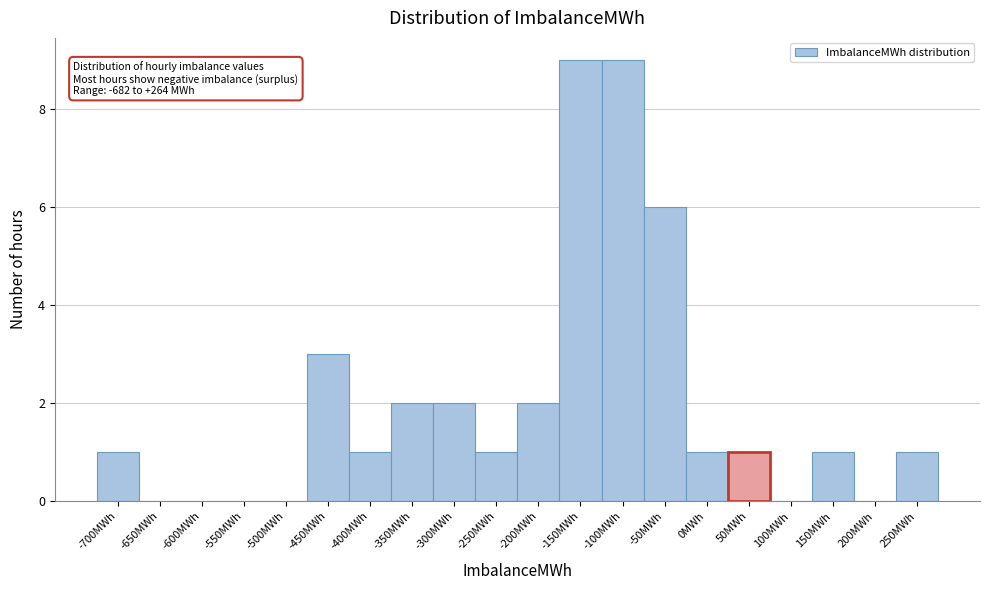

Reading right to left, what are all the values shown in this chart?

250MWh=1	200MWh=0	150MWh=1	100MWh=0	50MWh=1	0MWh=1	-50MWh=6	-100MWh=9	-150MWh=9	-200MWh=2	-250MWh=1	-300MWh=2	-350MWh=2	-400MWh=1	-450MWh=3	-500MWh=0	-550MWh=0	-600MWh=0	-650MWh=0	-700MWh=1